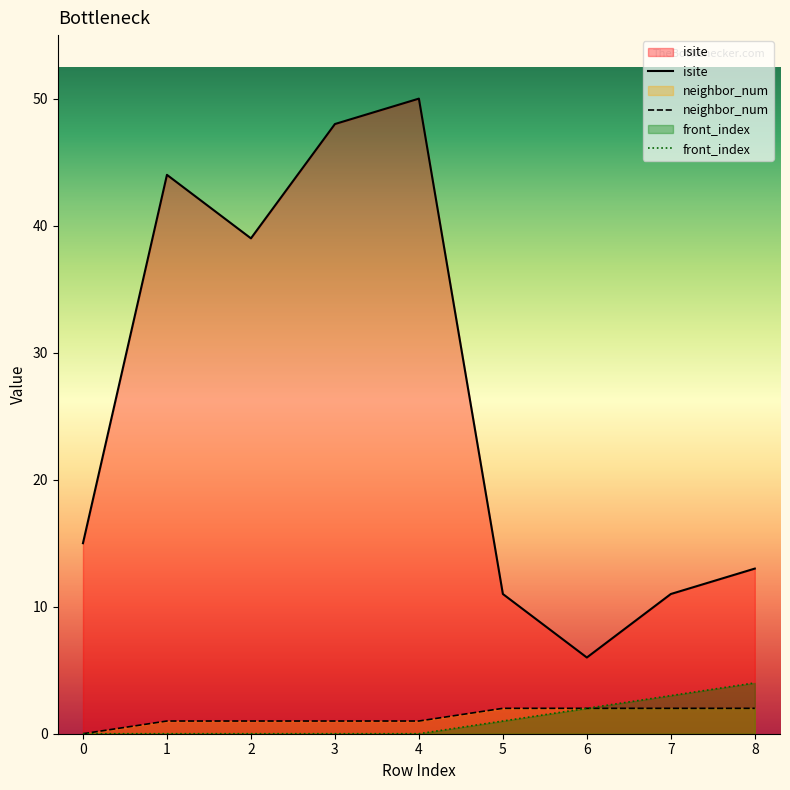

What is the sum of all neighbor_num values?

12